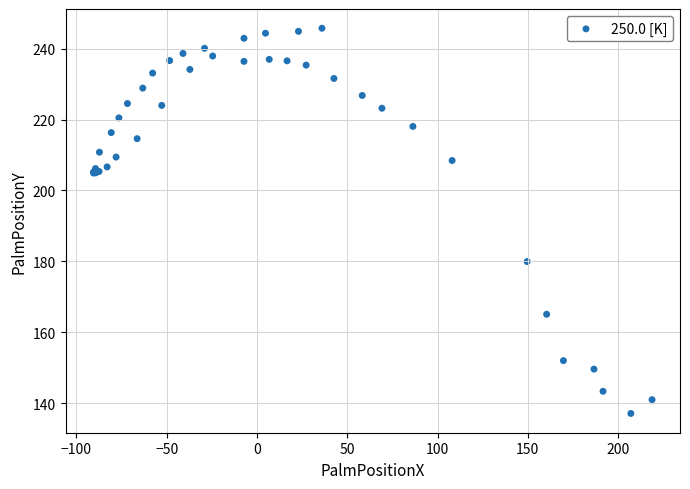

What Y value in the scatter plot is closest to 191?

180.0